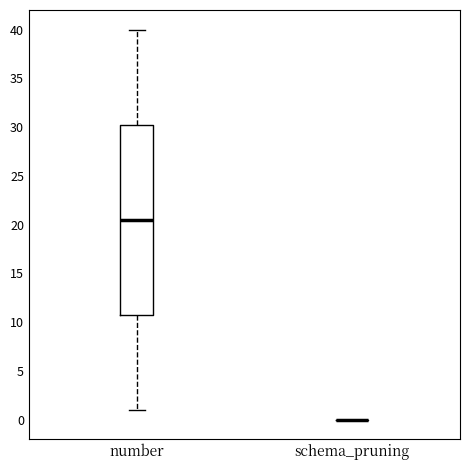

Reading left to right, transcribe this box plot: for each box, give where its median line is, the range the box spans, and where its two whiskers end, as read against the y-axis. The values are not printed on the chart, so give them approximately, as read against the axis.

number: median 20.5, box 11.0 to 30.5, whiskers 1.0 to 40.0
schema_pruning: box collapsed to a line at 0.0, whiskers 0.0 to 0.0